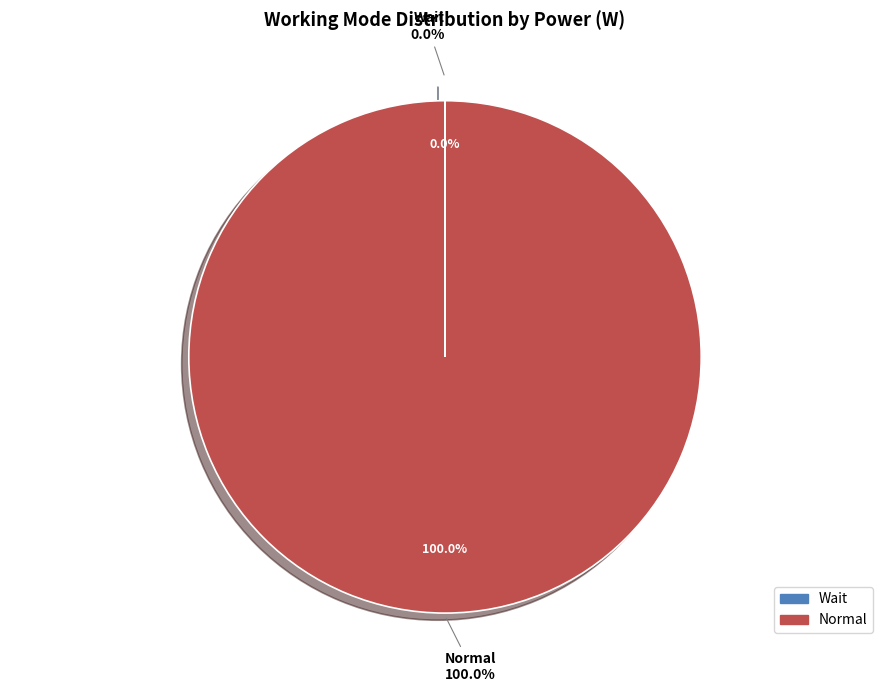

Which category has the biggest portion of the pie?

Normal